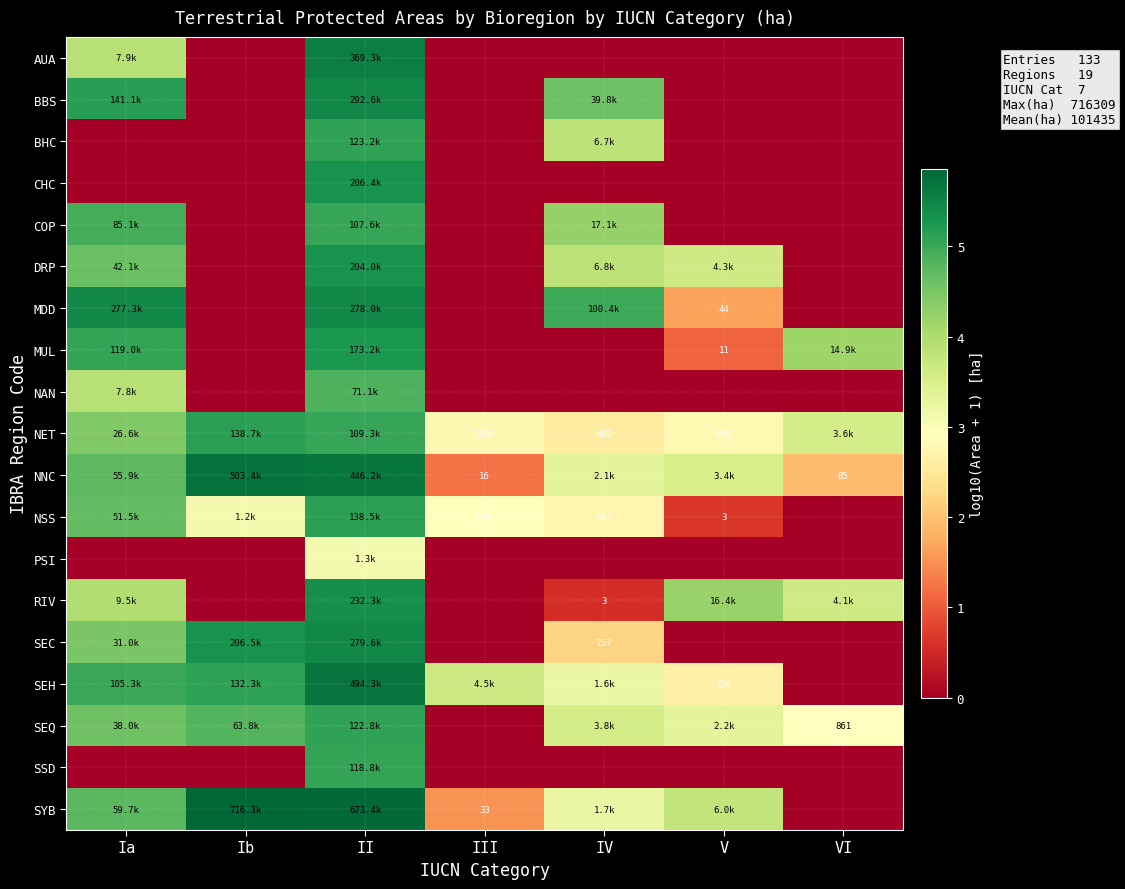

Is the value of MUL at V greater than the value of NNC at VI?

No